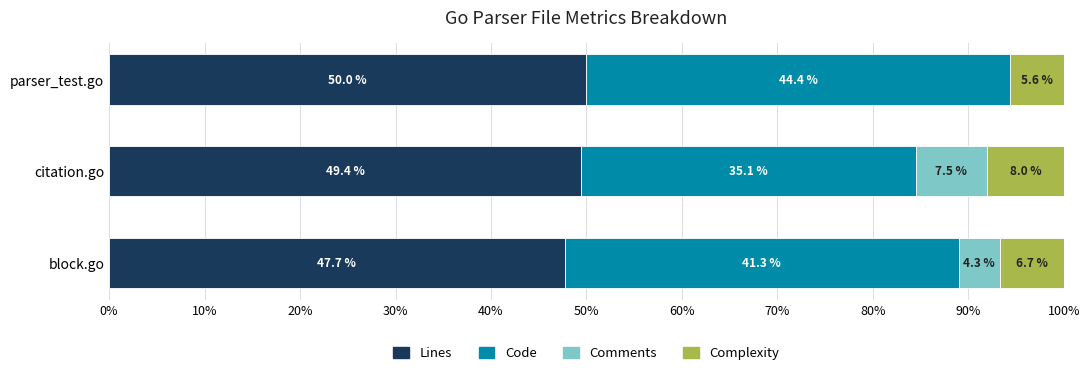

Which category has the highest value in the Lines series?

parser_test.go